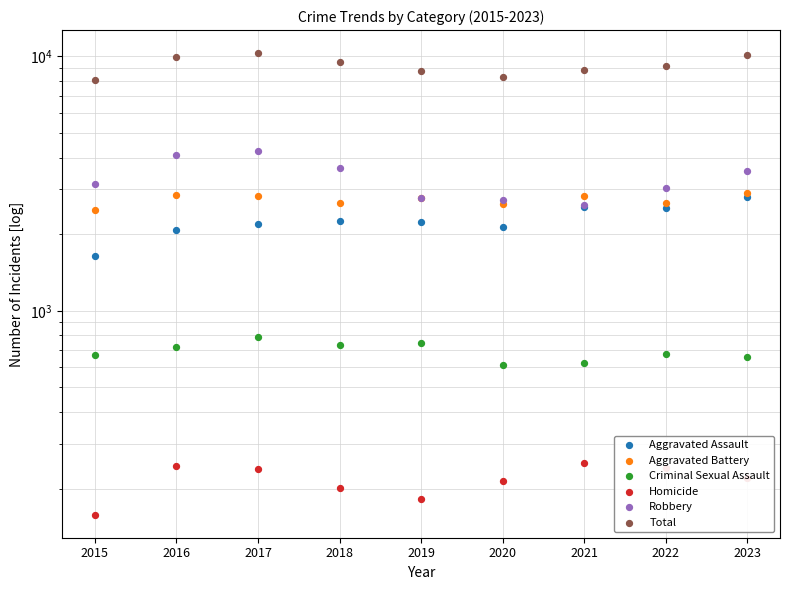

At which category is the sum across all series the highest?

2017